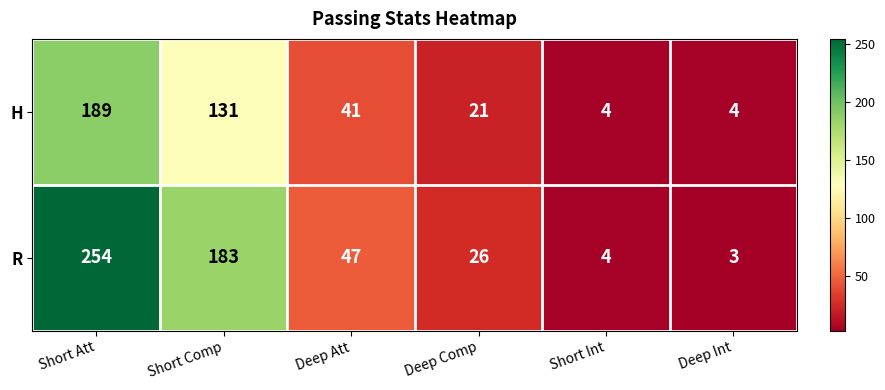

The value of R at Deep Int is 5. True or false?

False